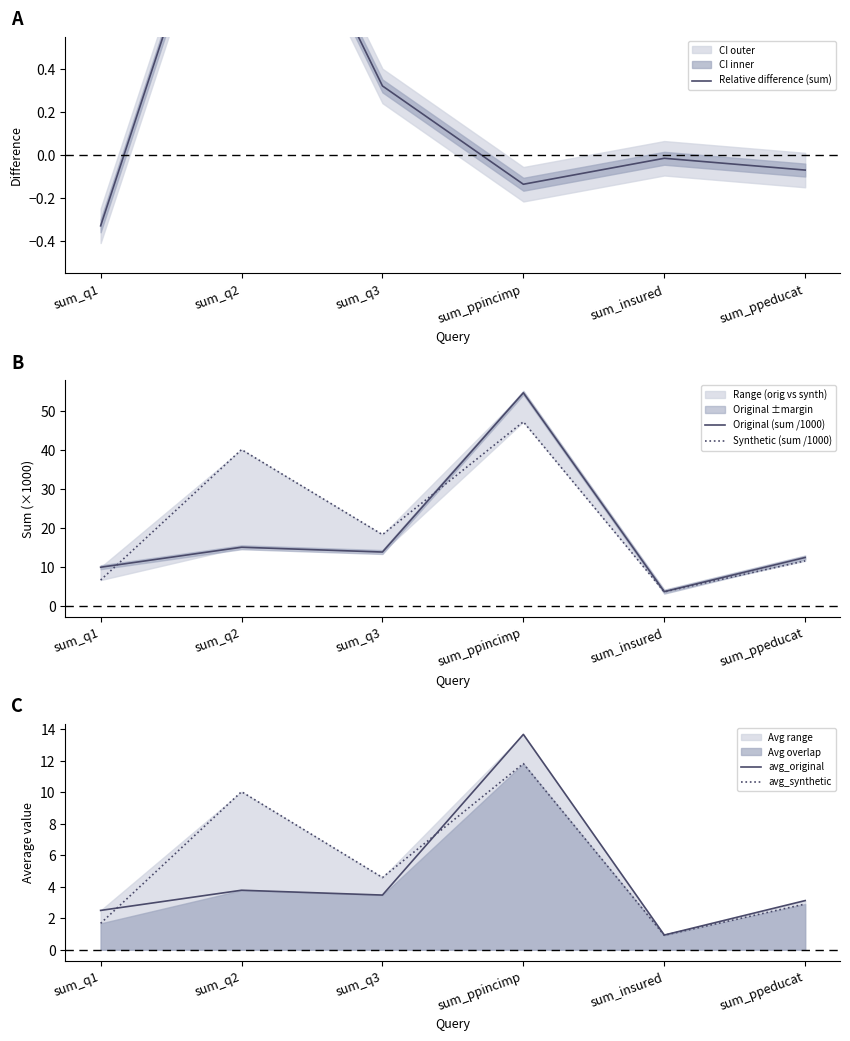

List the series in order of their peak value, lowest first.

Relative difference (sum), avg_synthetic, avg_original, Synthetic (sum /1000), Original (sum /1000)